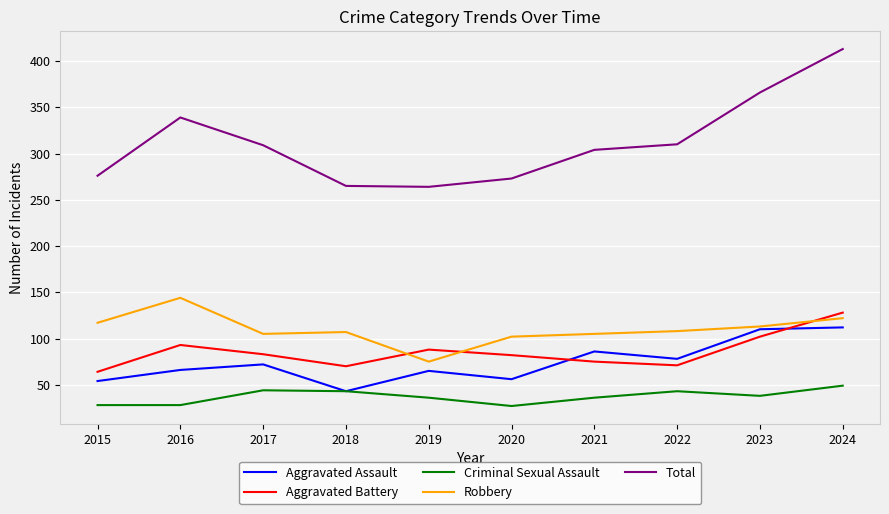

What is the sum of the Total values at 2019 and 2015?

540